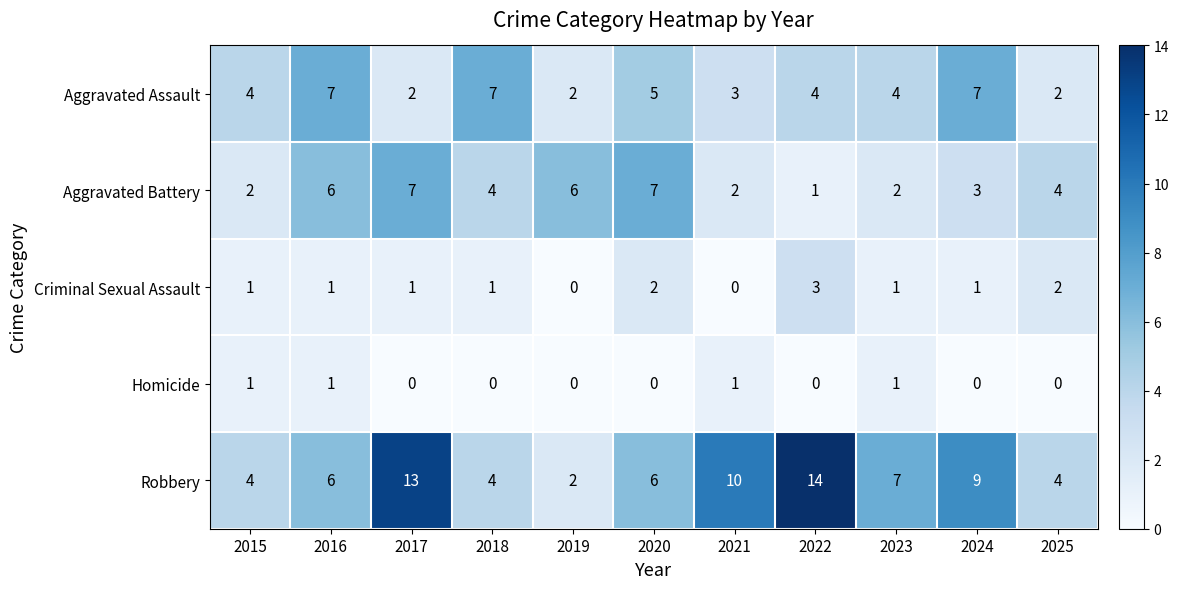

What is the greatest value displayed?

14